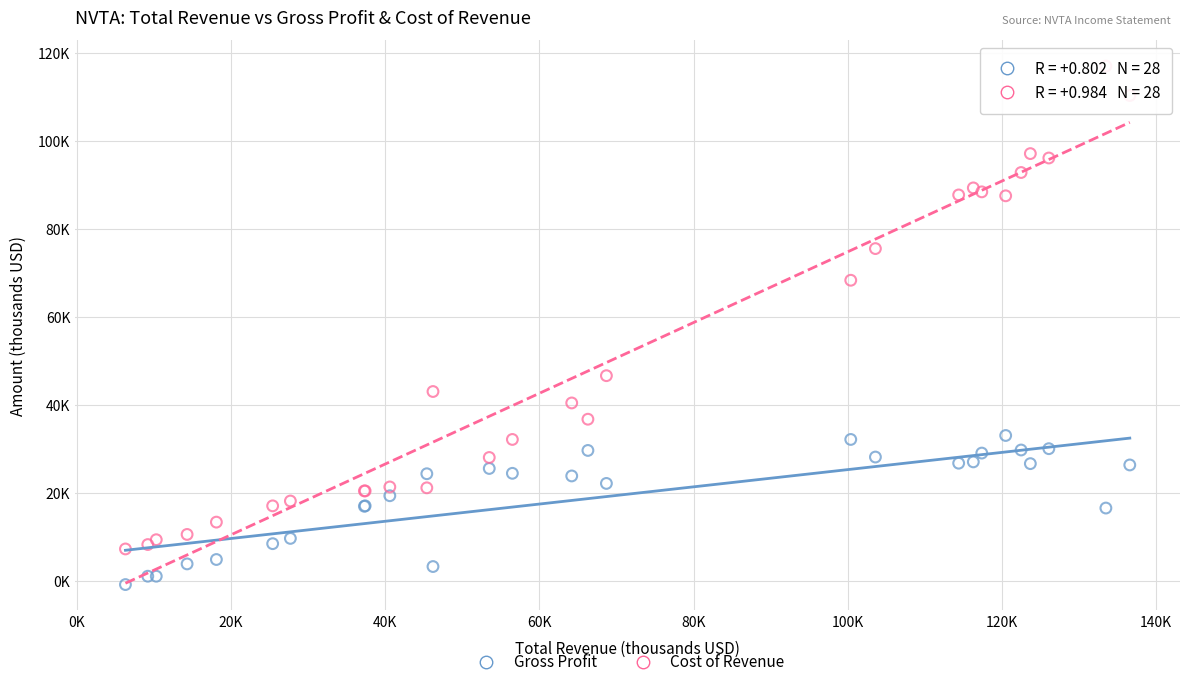

What are all the series names shown in the legend?

Gross Profit, Cost of Revenue